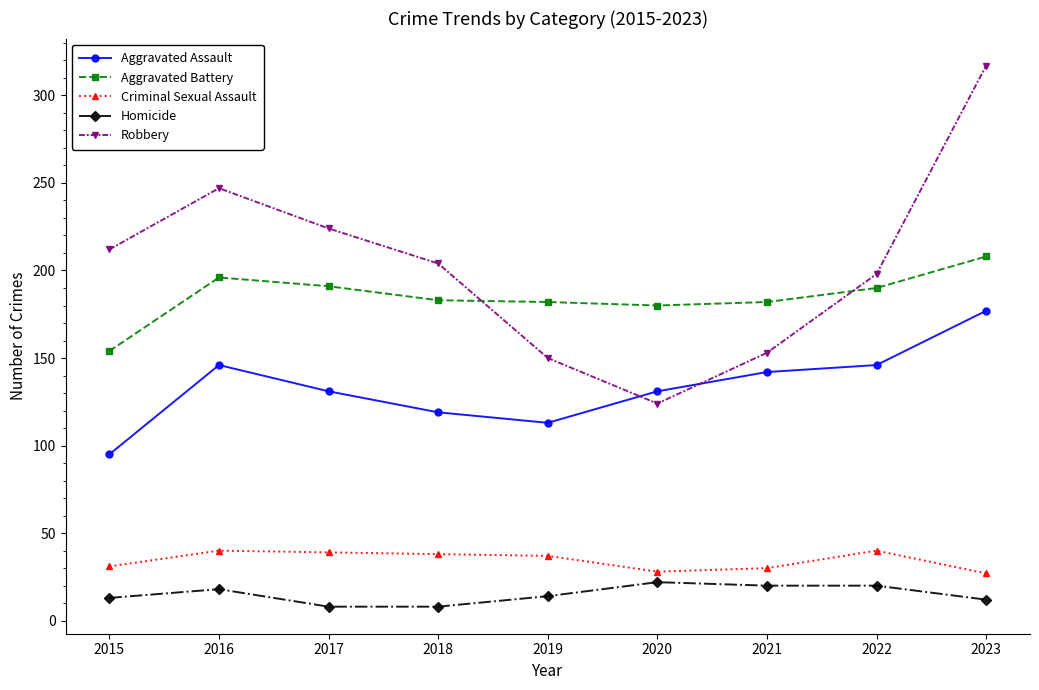

At which label does Aggravated Battery reach its minimum?

2015